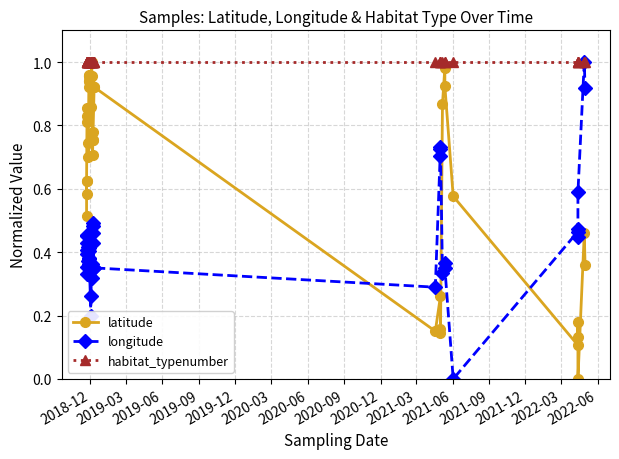

How many interior local peaks does the longitude series have?

13